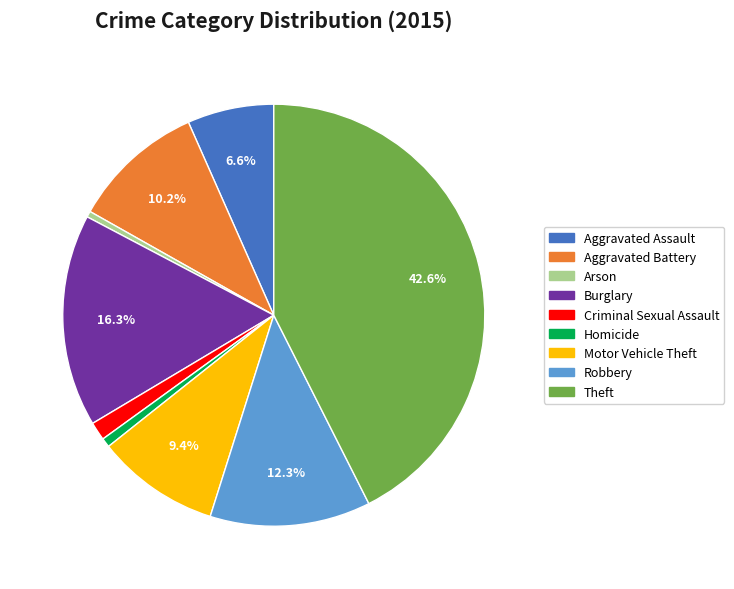

Is there a majority slice in this chart?

No